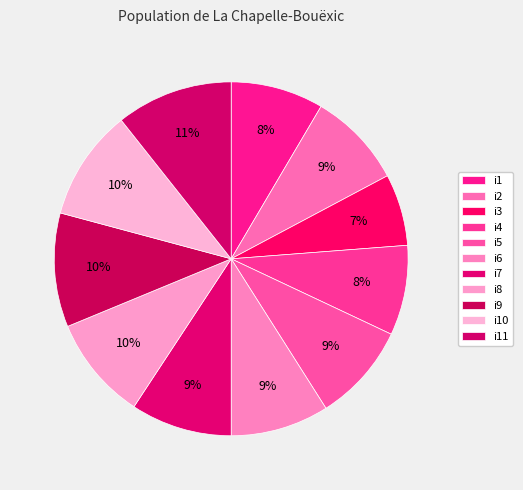

The i9 slice represents 10% of the pie. True or false?

True